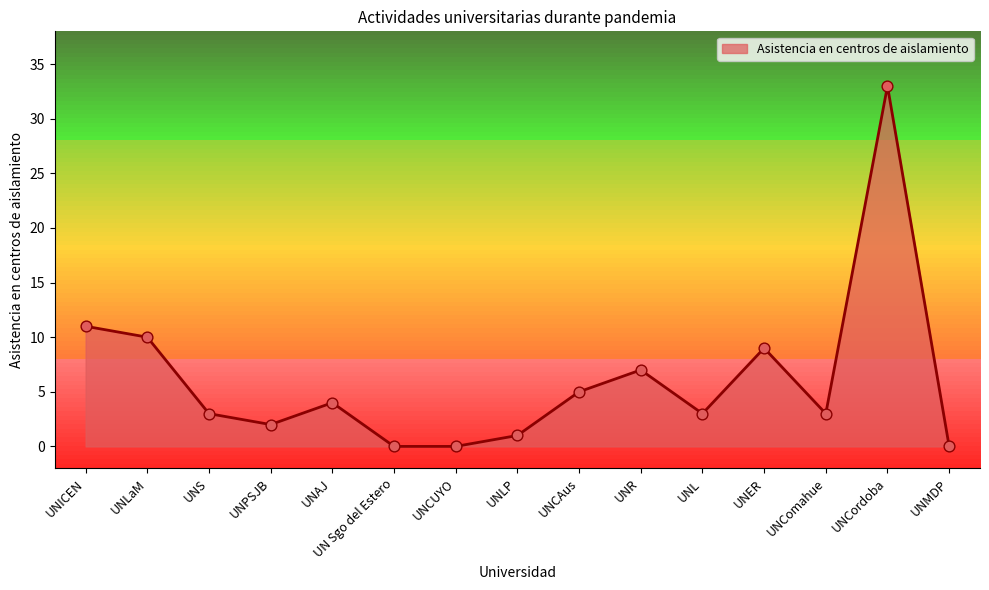

What is the ratio of the value at UNL to the value at UNComahue?

1.0